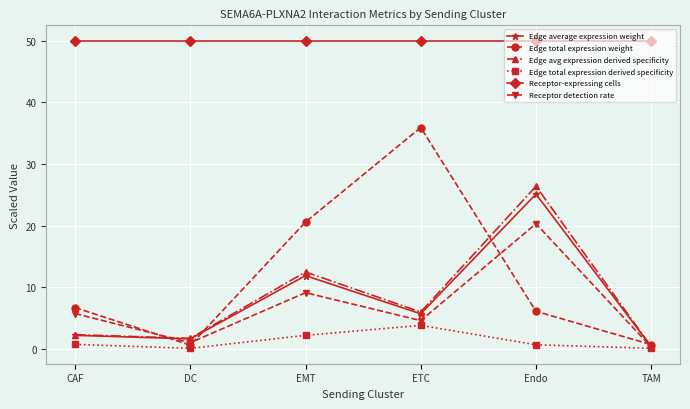

What is the total value across all series at ETC?

105.9